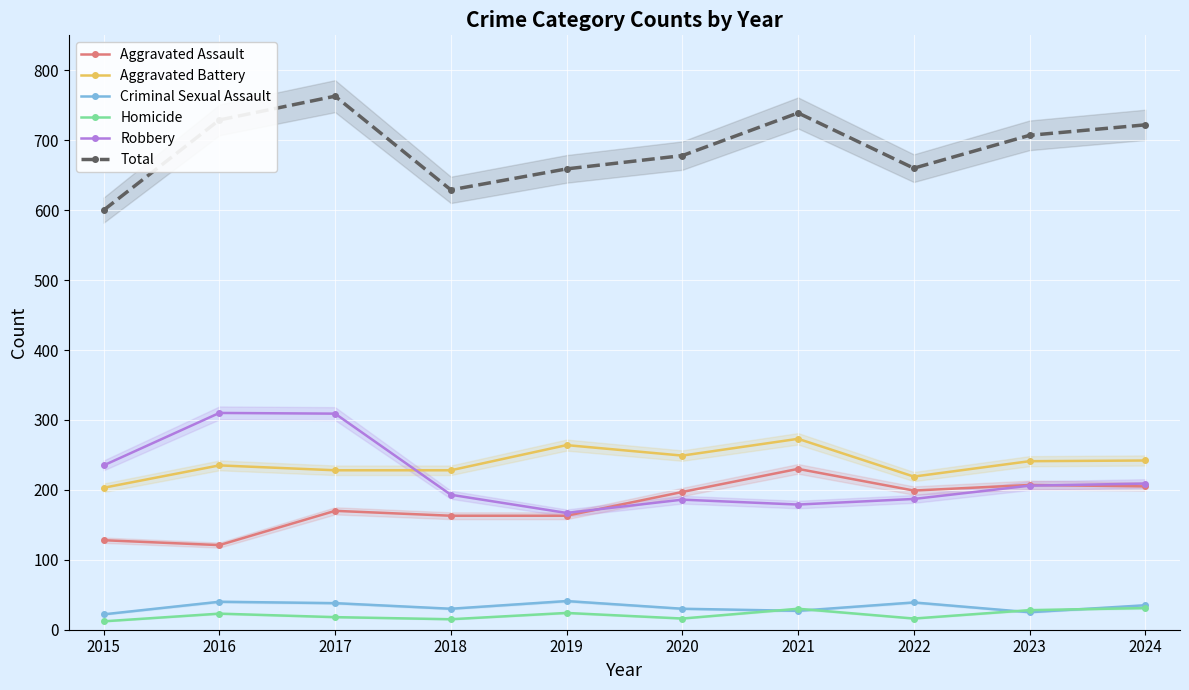

True or false: Aggravated Assault and Total cross at least once.

False